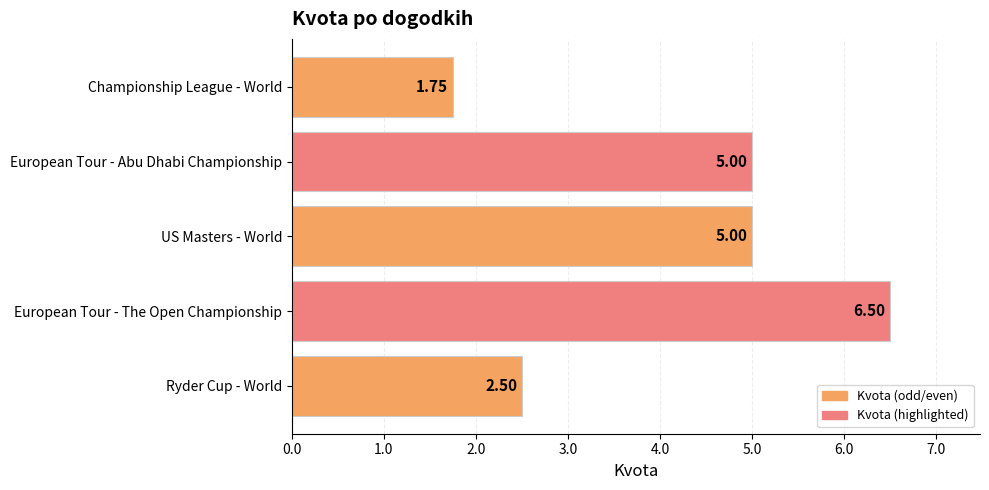

Which label corresponds to the largest value in the chart?

European Tour - The Open Championship